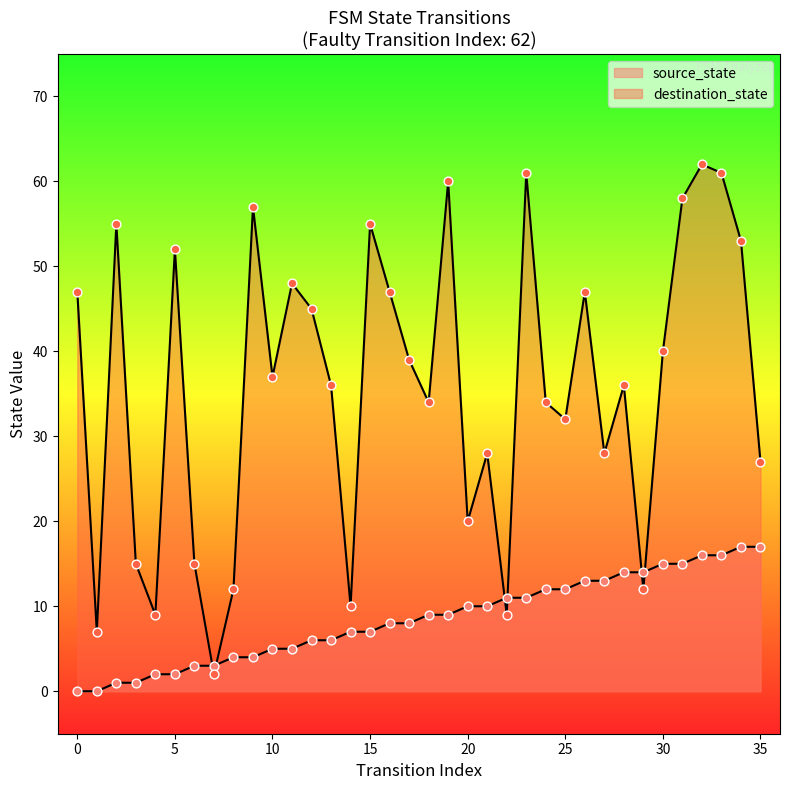

At how many categories does at least one series exceed 0?

36